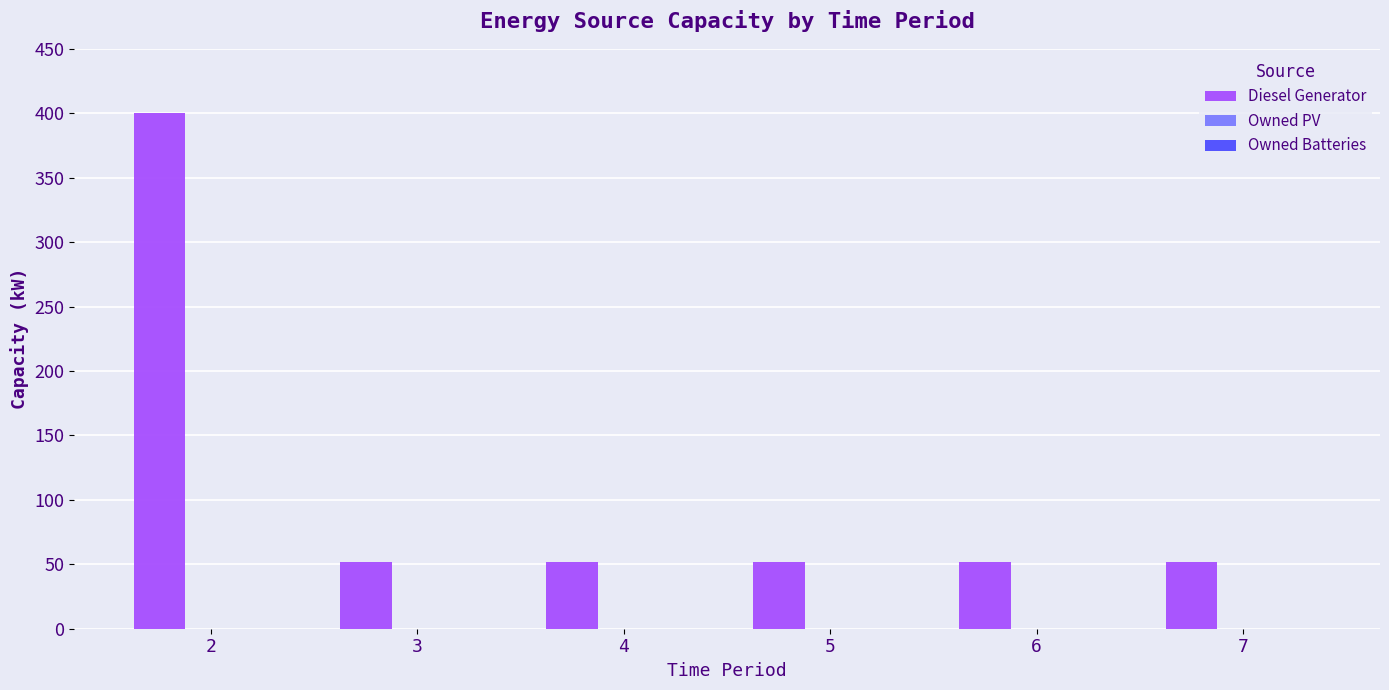

Reading right to left, what are all the values shown in this chart?

52	52	52	52	52	400